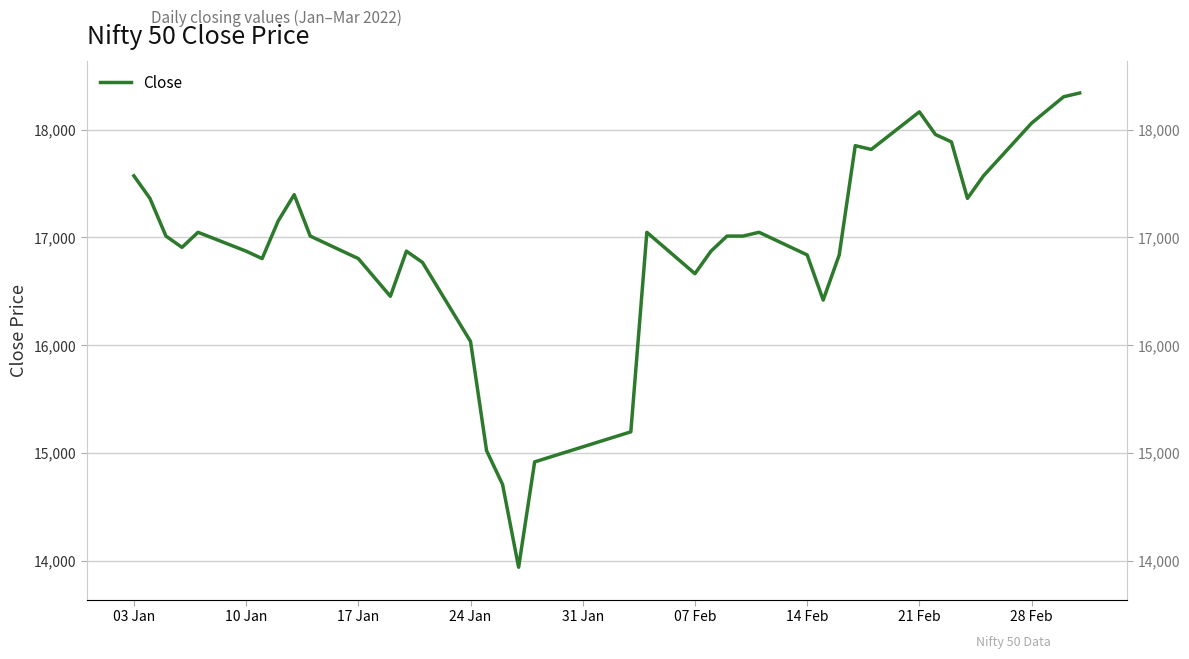

How many lines are shown in the chart?

1